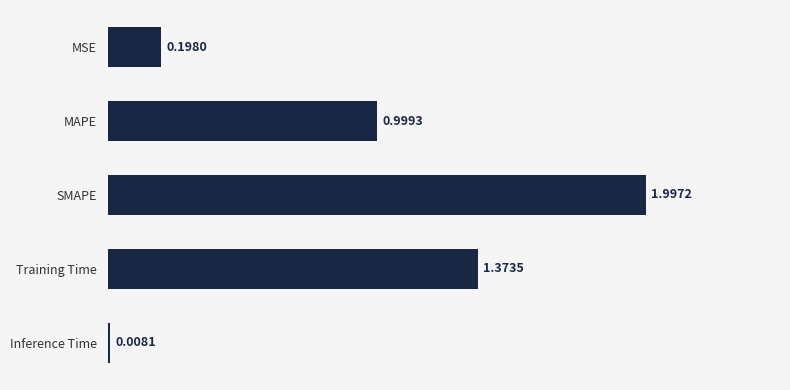

At which category does the chart reach its minimum across all series?

Inference Time